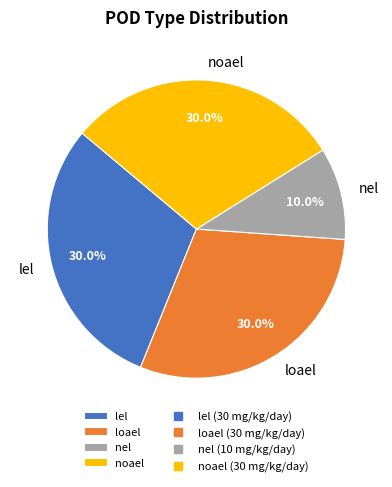

To the nearest percent, what is the difference between the nel and loael slice percentages?

20%